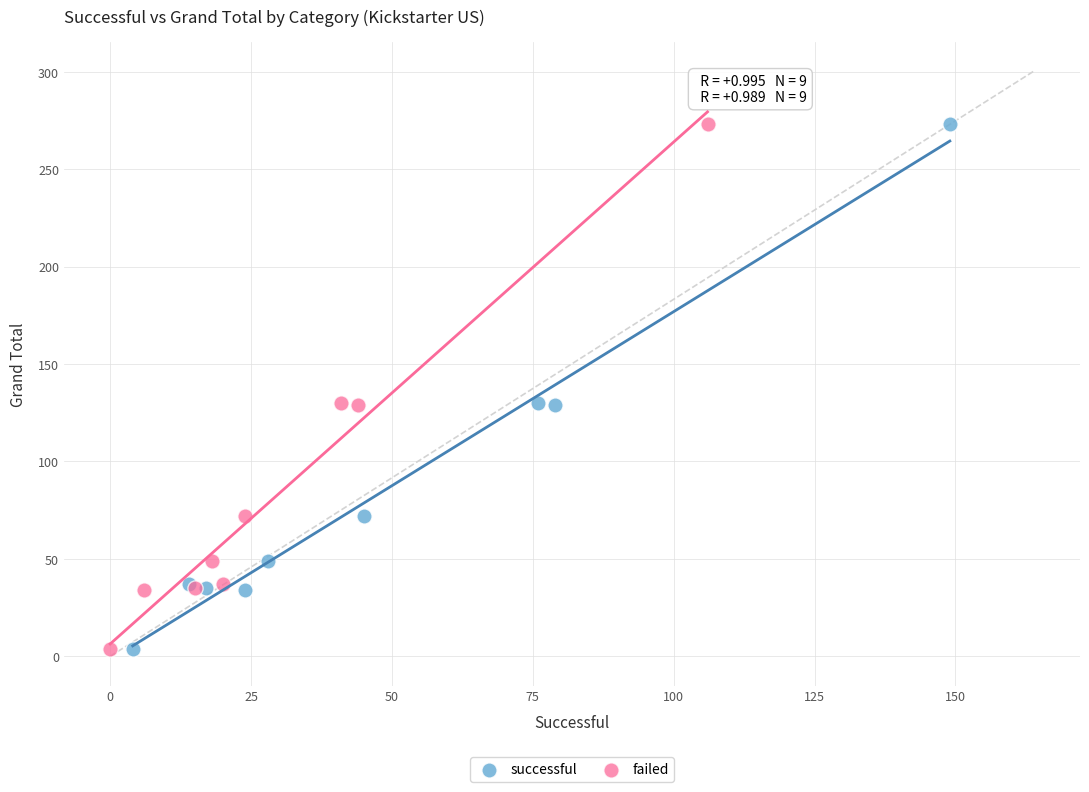

What are all the series names shown in the legend?

successful, failed